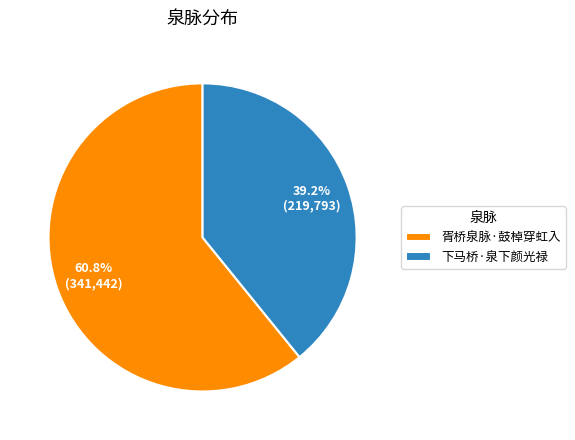

Count the number of slices in the pie.

2